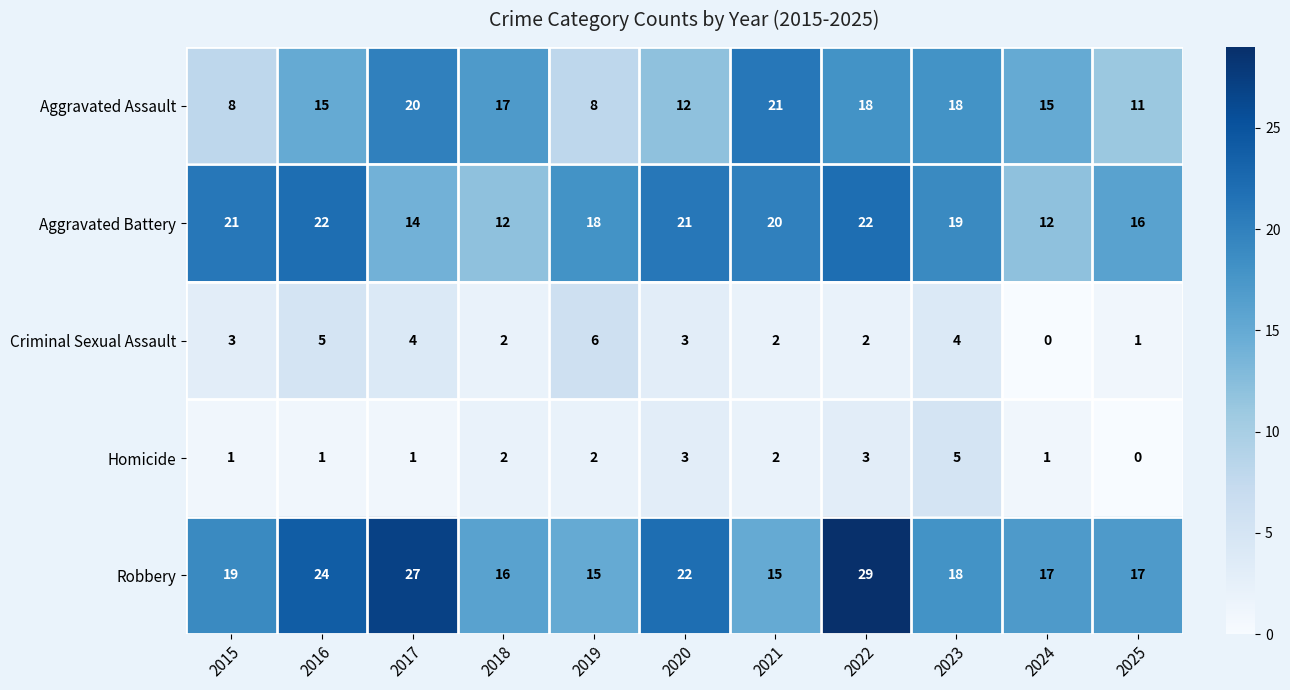

Is it true that Aggravated Assault equals 21 at 2021?

True